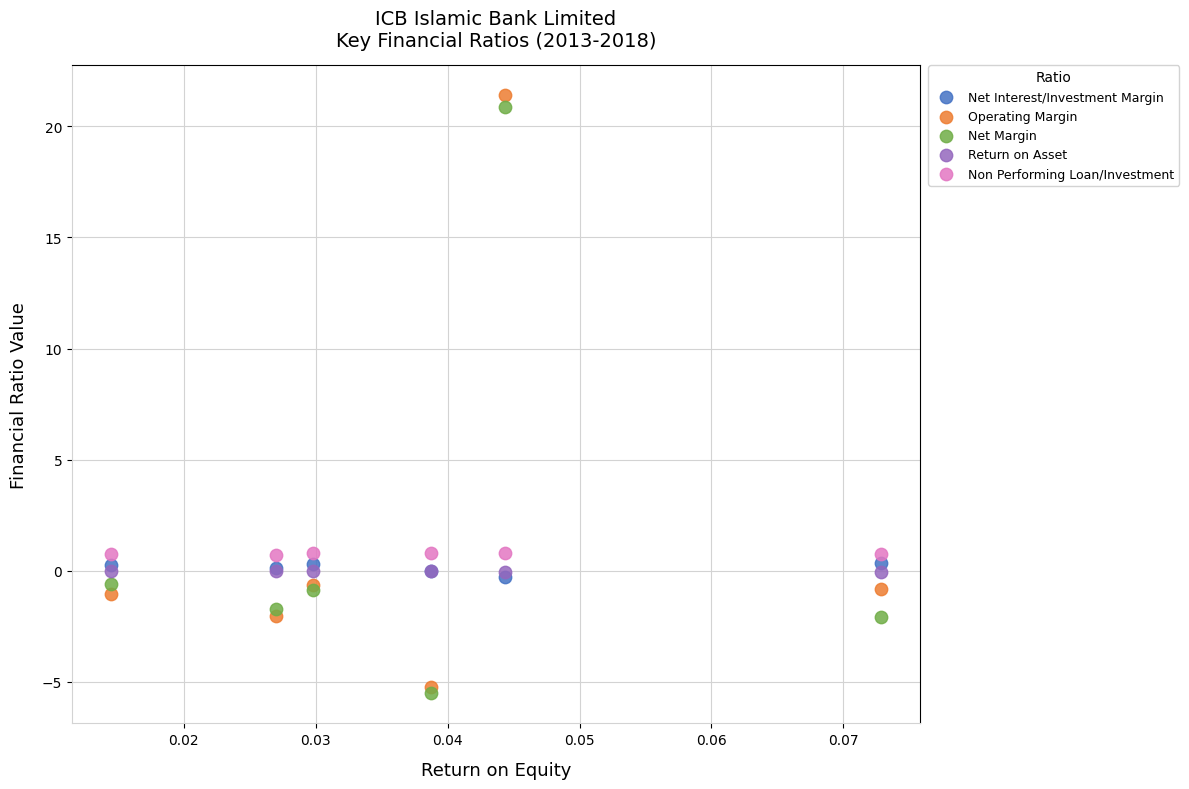

Which series contains the lowest Y value?

Net Margin